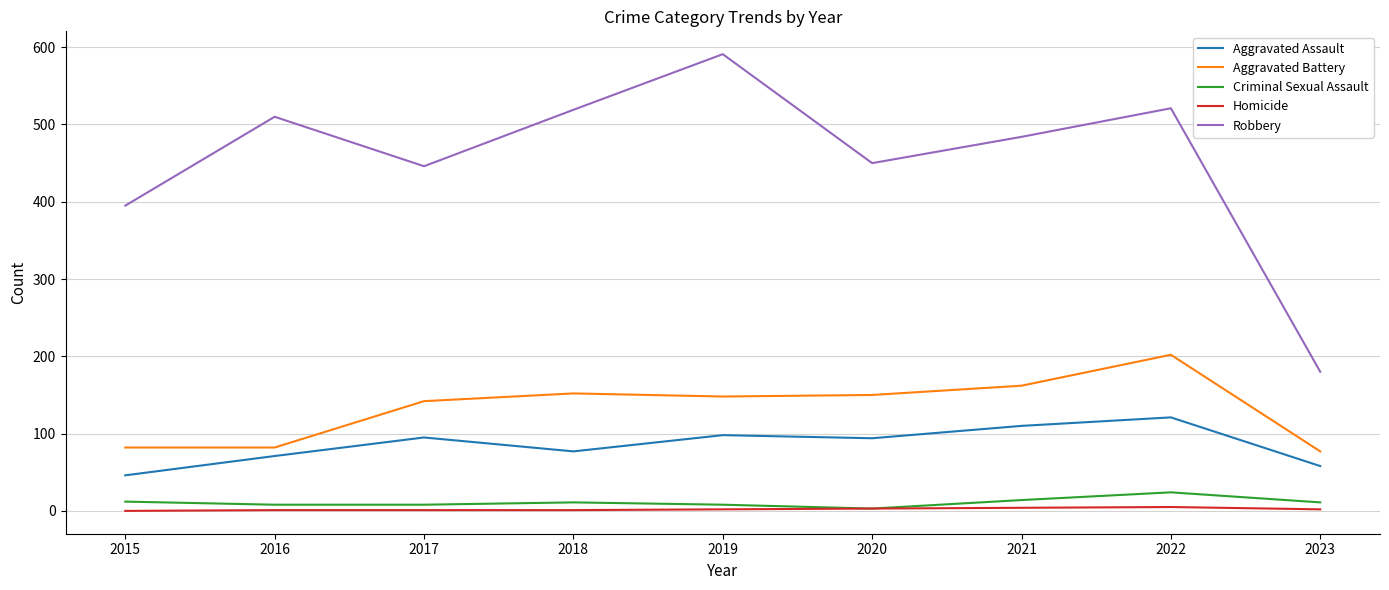

At which label does Criminal Sexual Assault first exceed 11?

2015